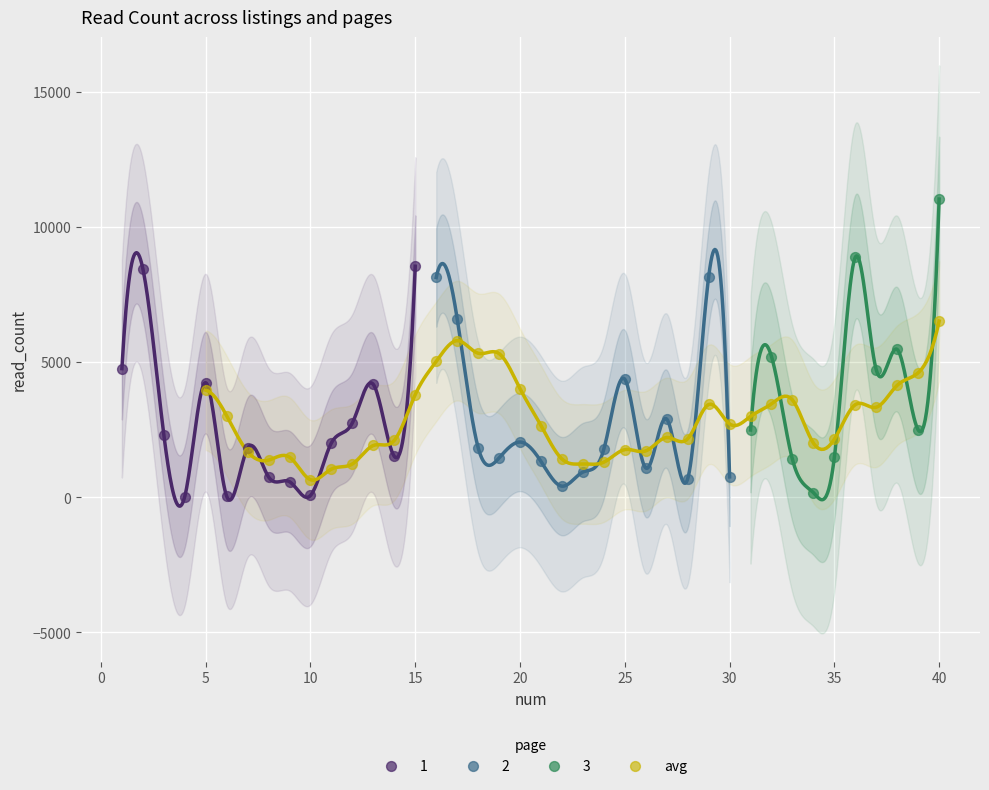

Which series has the largest Y range (max minus min)?

3